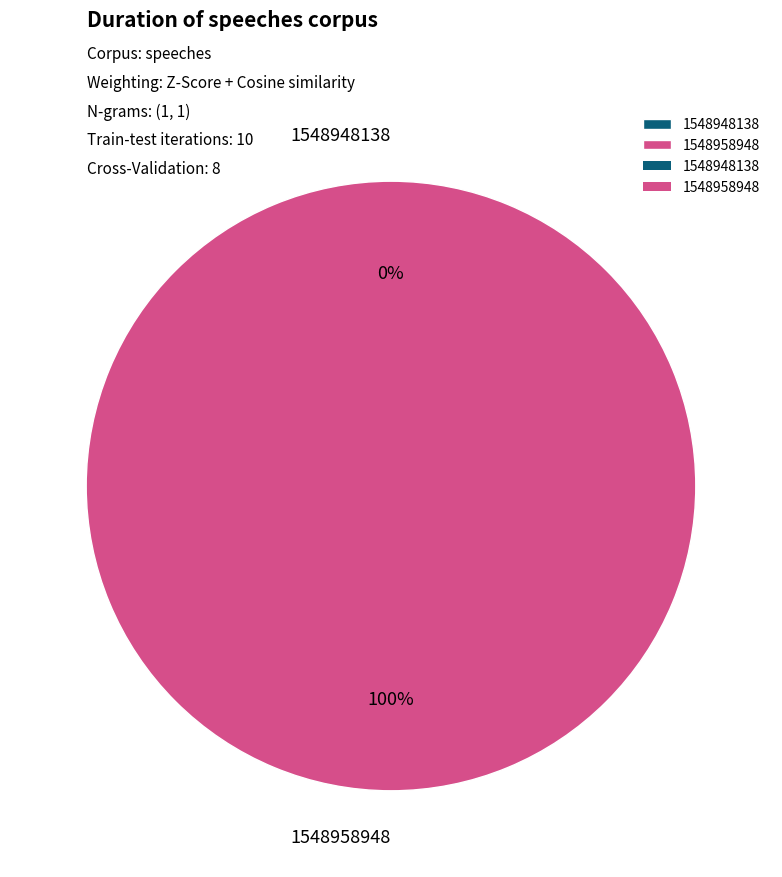

What is the largest slice in the pie chart?

1548958948